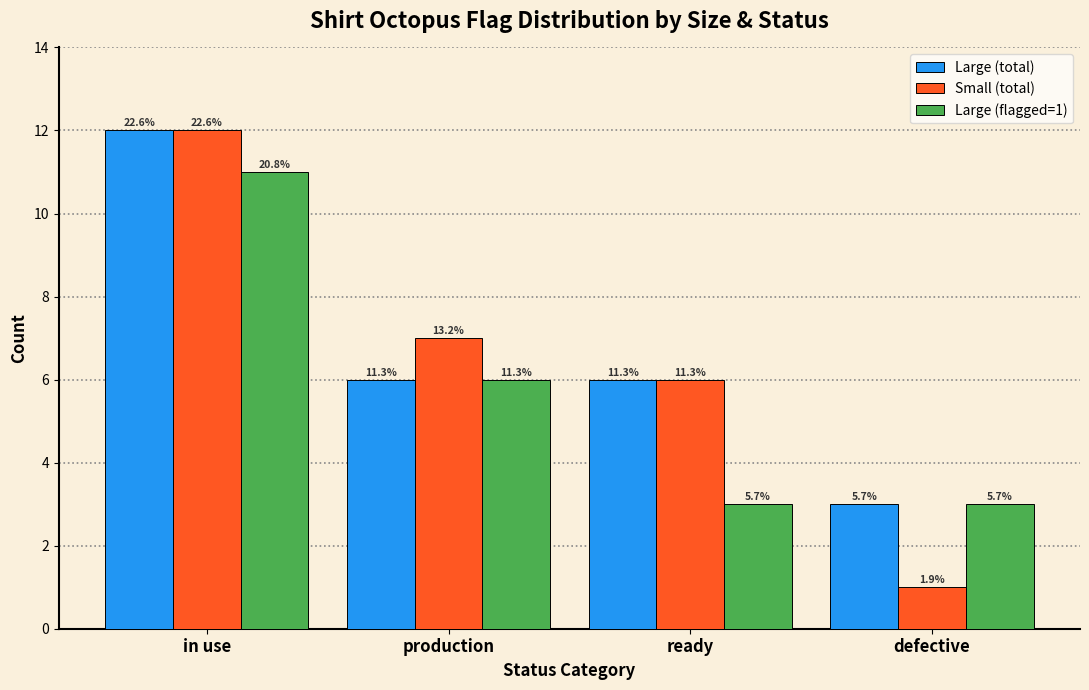

What are all the series names shown in the legend?

Large (total), Small (total), Large (flagged=1)